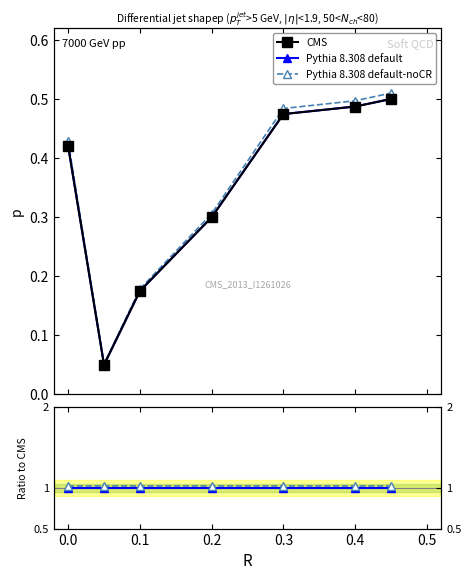

Between 0.4 and 0.1, which is larger?

0.4